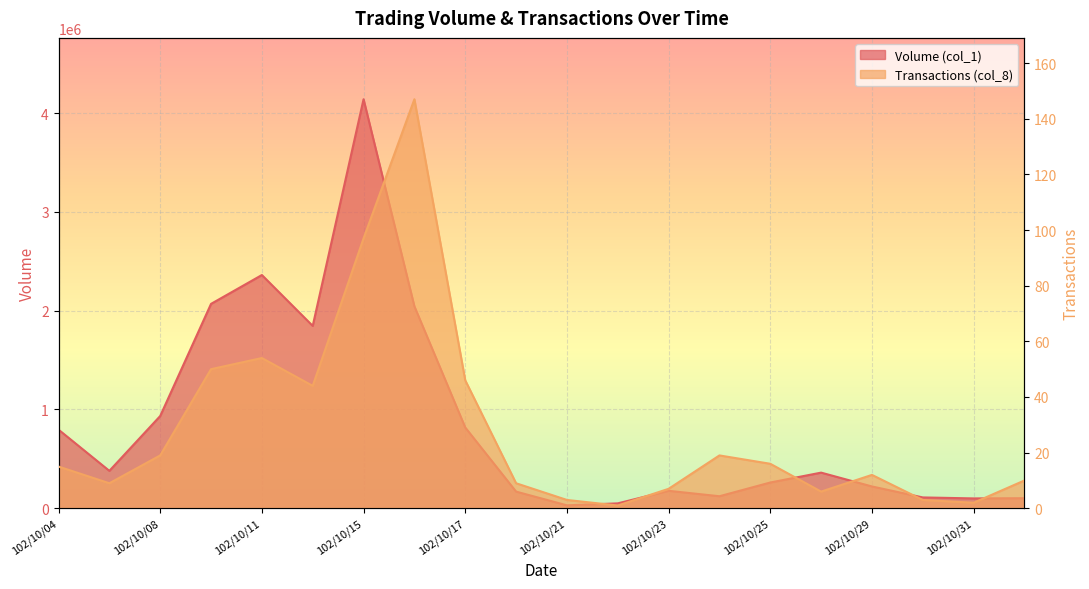

What is the maximum value shown in the chart?

4140000